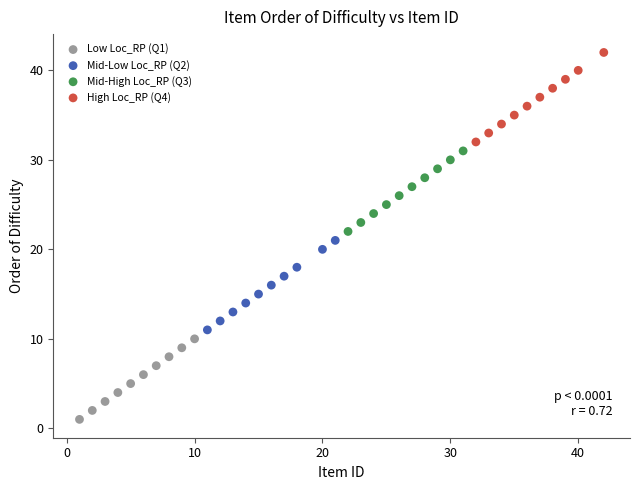

Which series reaches the minimum Y coordinate?

Low Loc_RP (Q1)